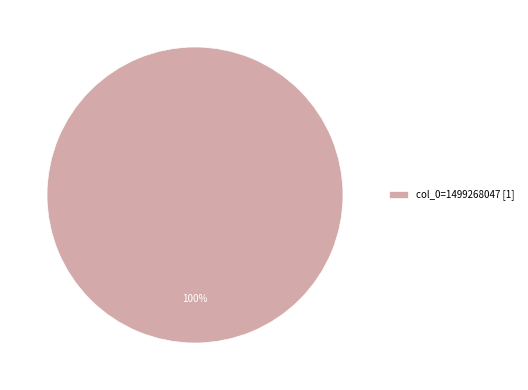

To the nearest percent, what portion does col_0=1499268047 [1] represent?

100%